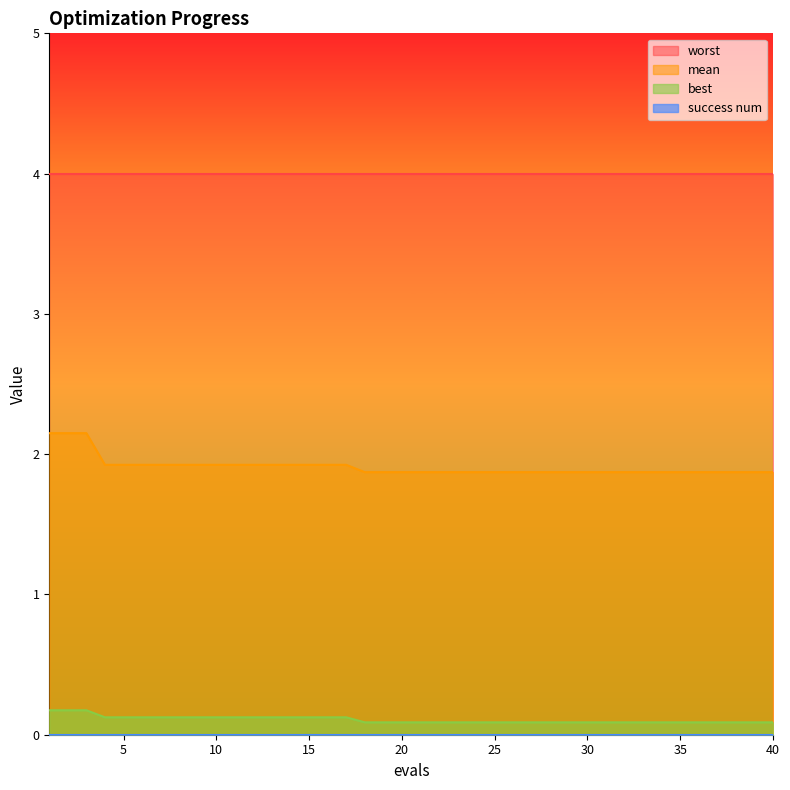

Which series has the widest spread of values?

mean